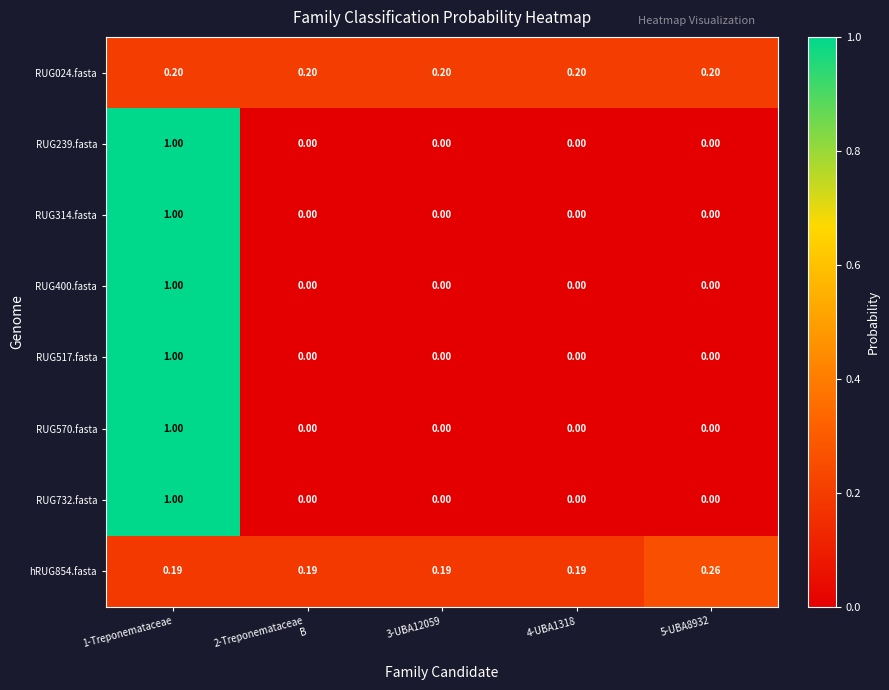

Between 2-Treponemataceae
B and 5-UBA8932, which series saw the biggest shift?

hRUG854.fasta